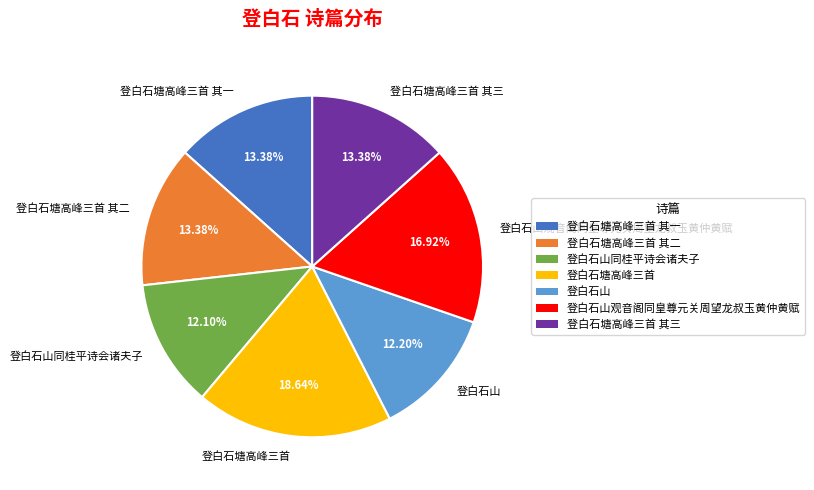

Does 登白石塘高峰三首 其二 account for over 50% of the chart?

No